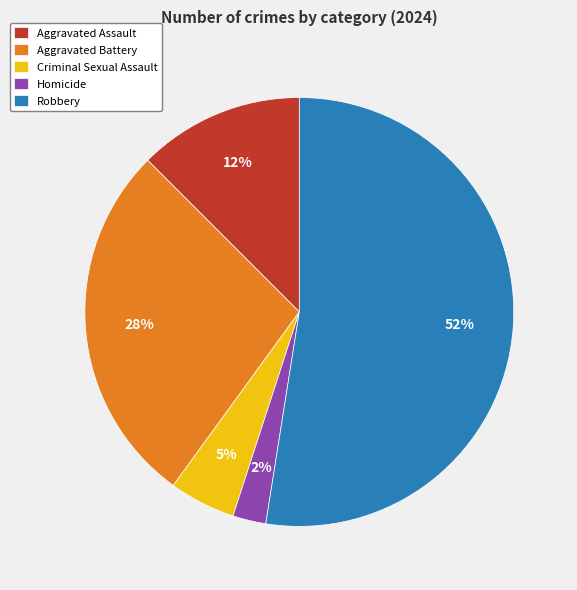

Which slice is the smallest?

Homicide